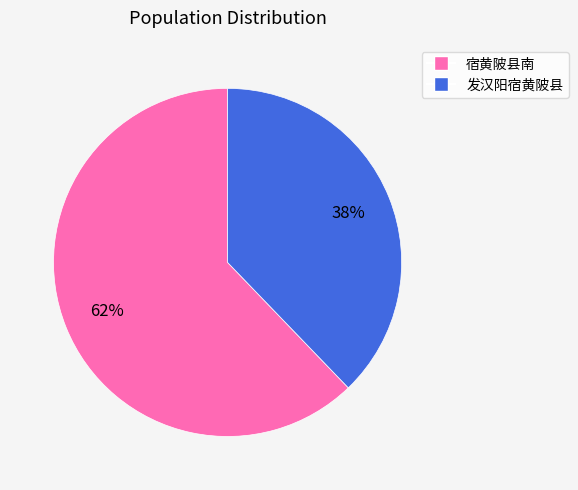

Which slice is the smallest?

发汉阳宿黄陂县